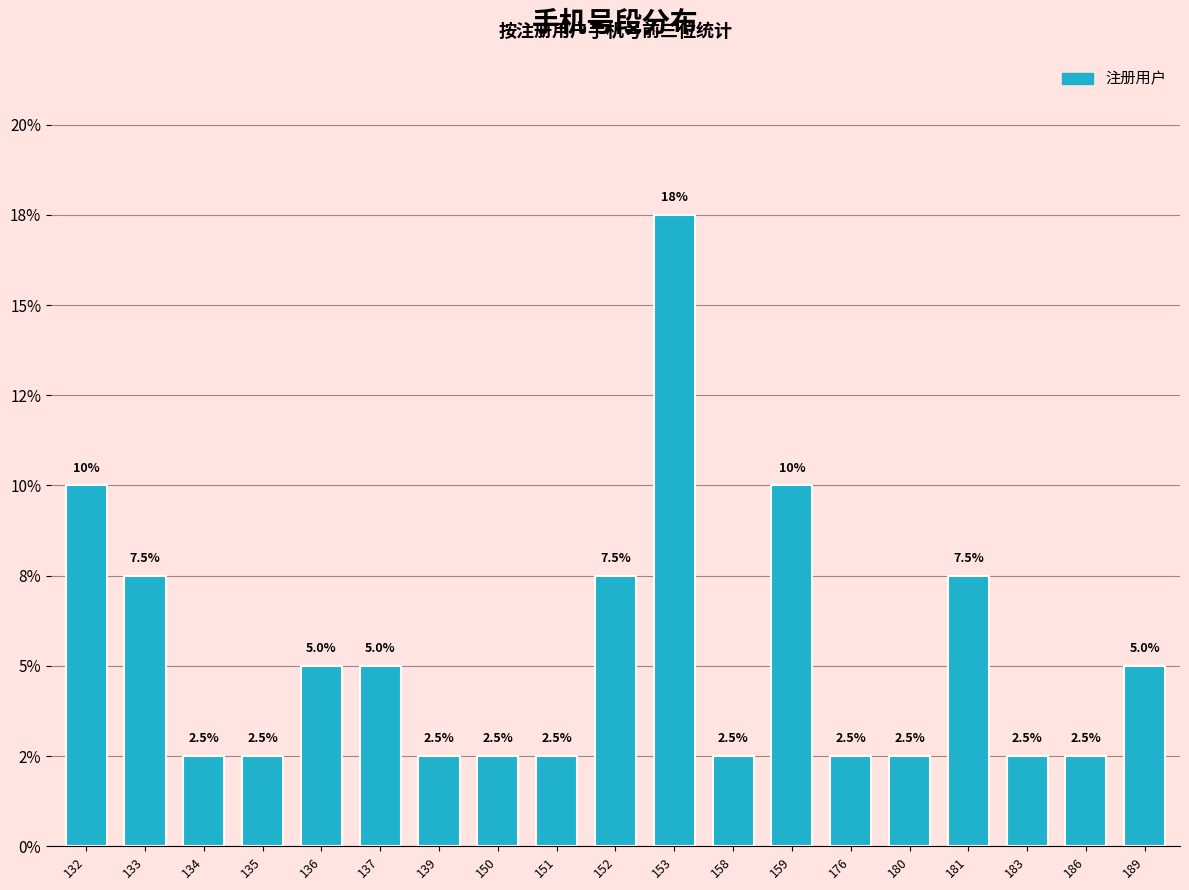

Does the chart contain any negative values?

No